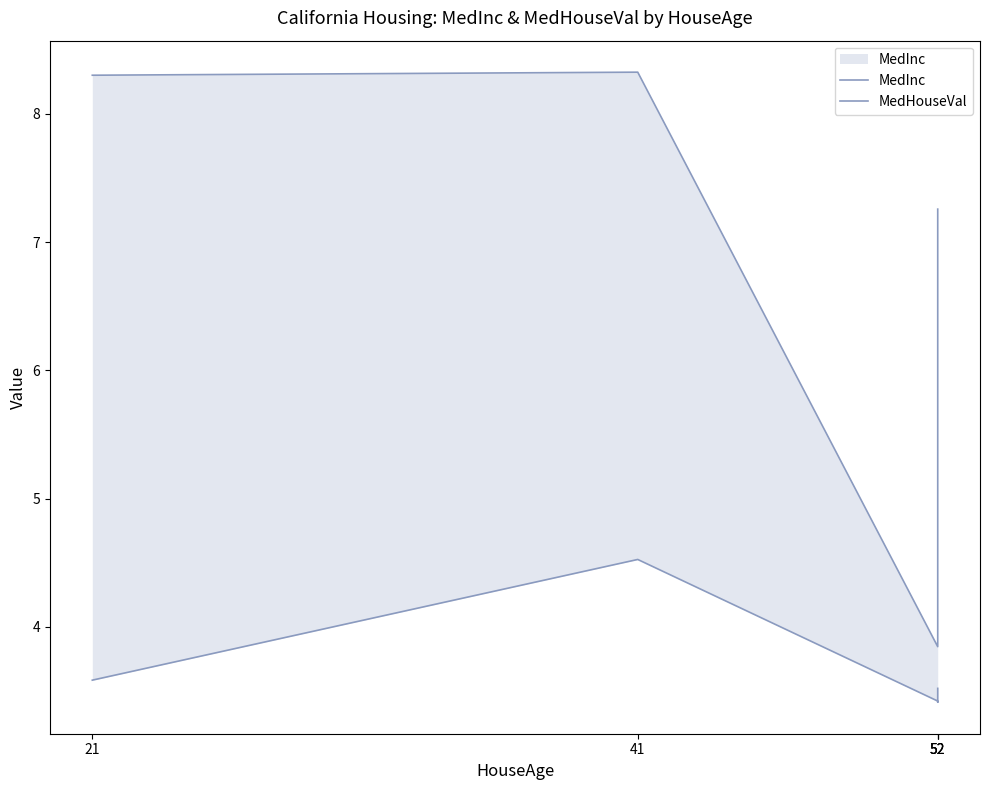

Is it true that MedHouseVal equals 2.8 at 41?

False